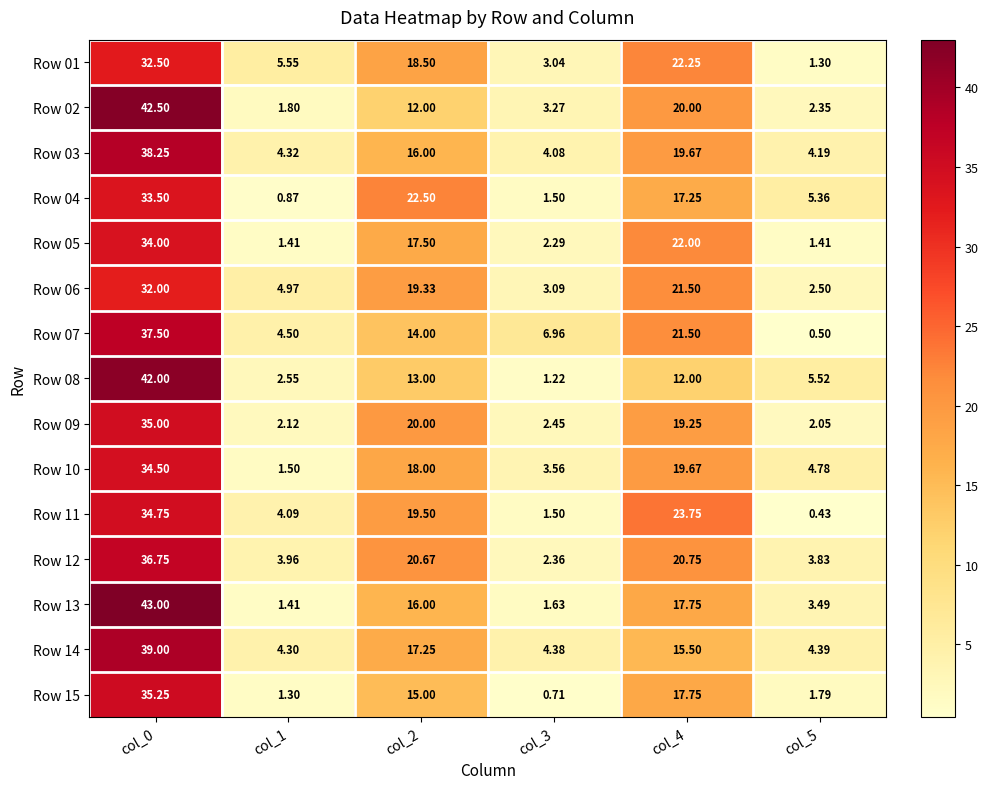

Is the value of Row 15 at col_1 greater than the value of Row 10 at col_3?

No